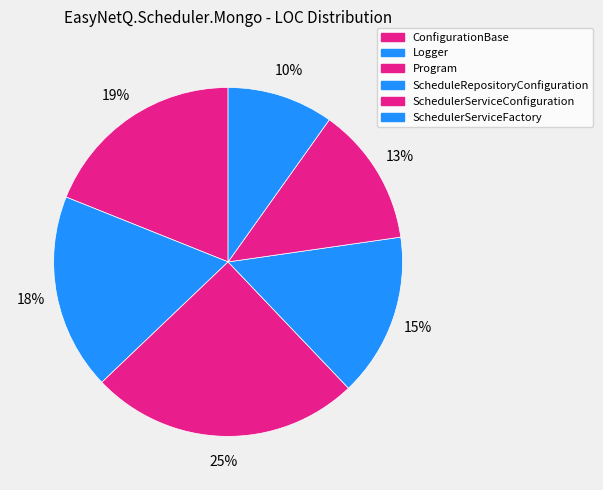

How many segments does this pie chart have?

6